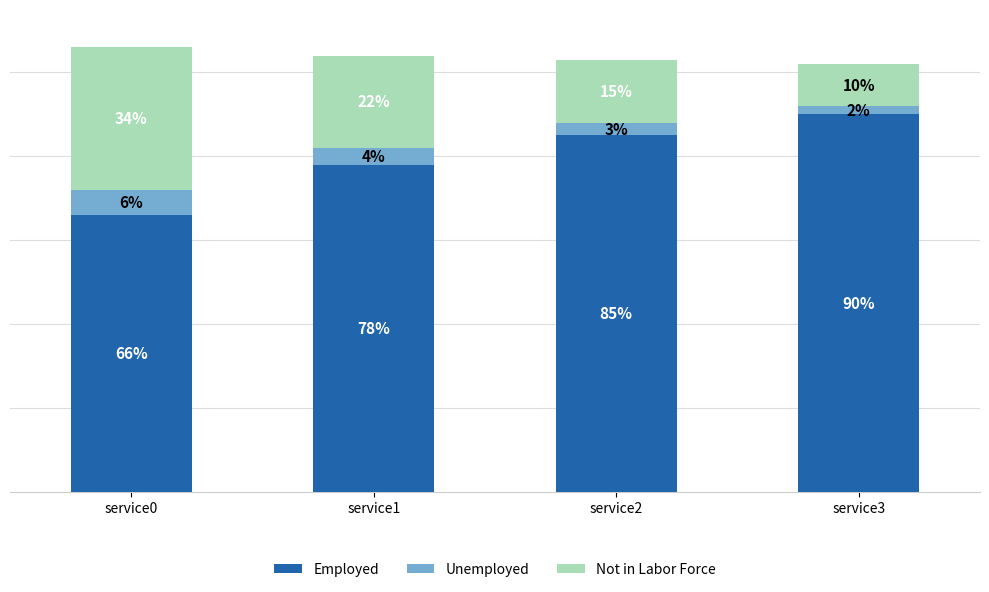

At which category is the sum across all series the highest?

service0